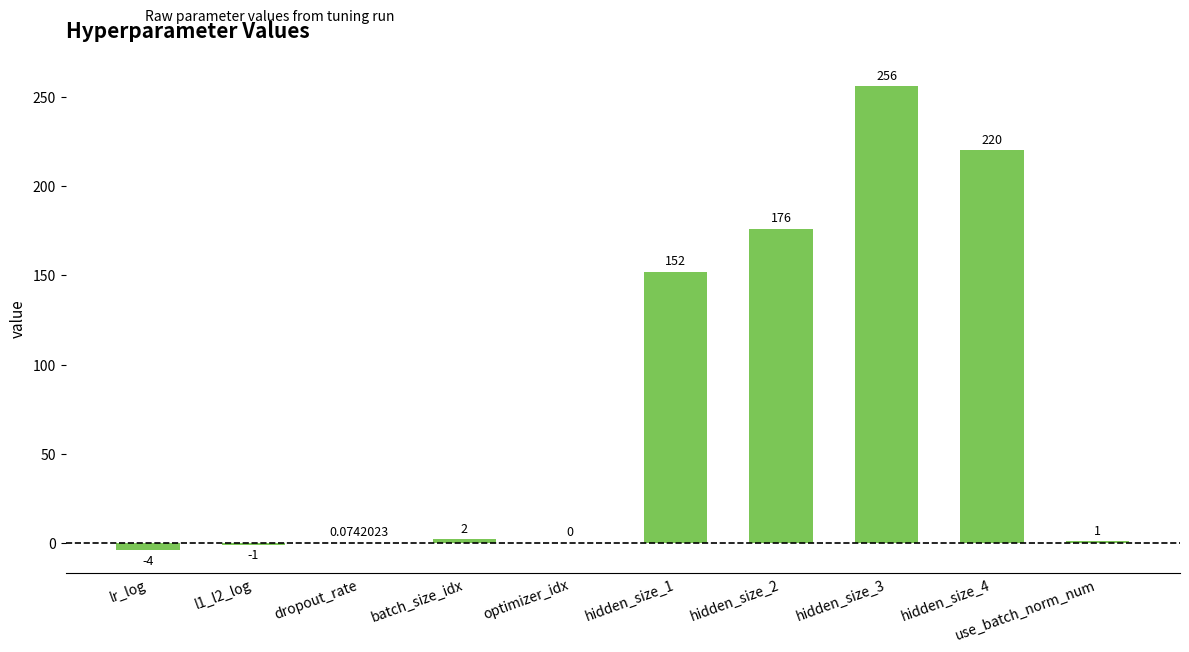

Count the number of data series in this chart.

1